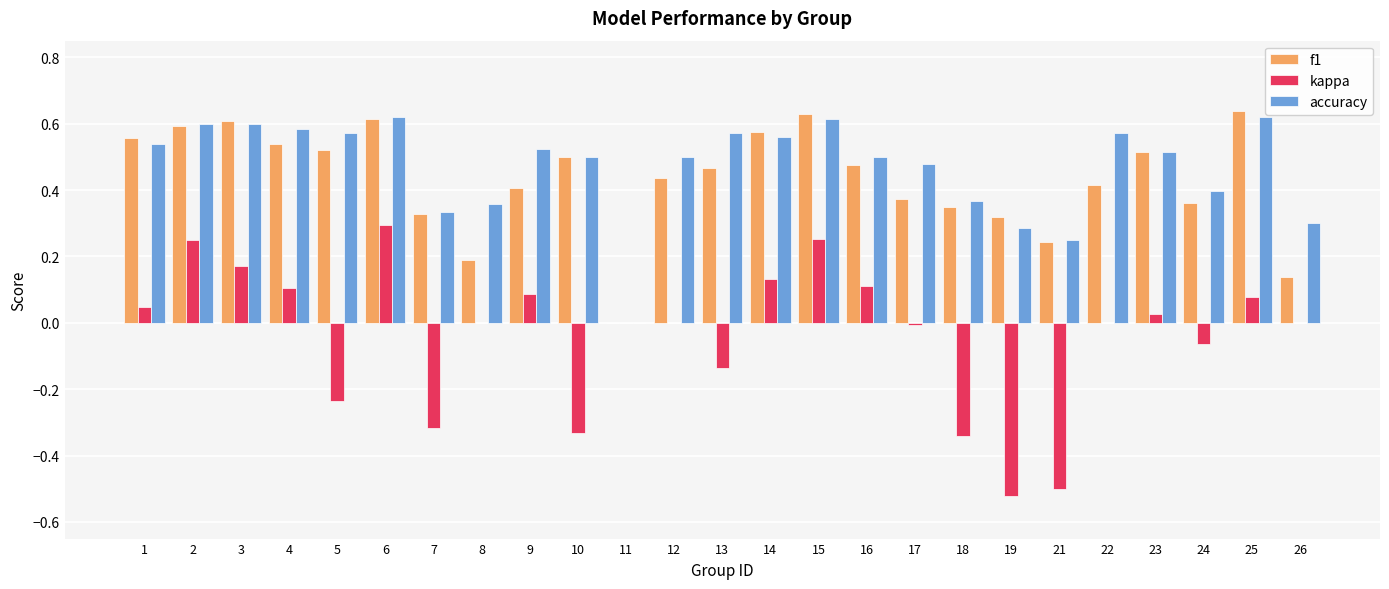

The value of kappa at 9 is 0.1. True or false?

True